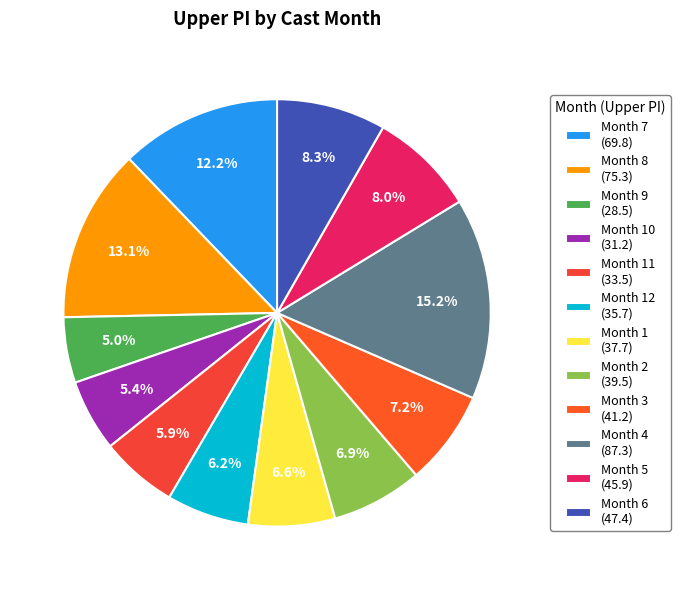

Is there any slice that represents more than half of the pie?

No